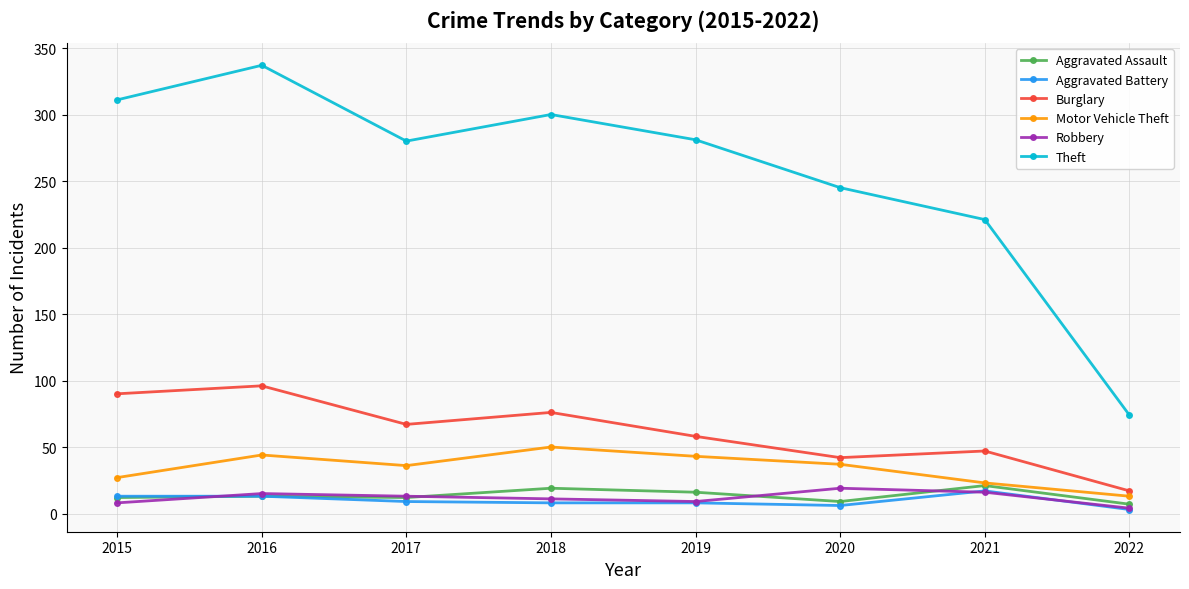

What is the maximum value shown in the chart?

337